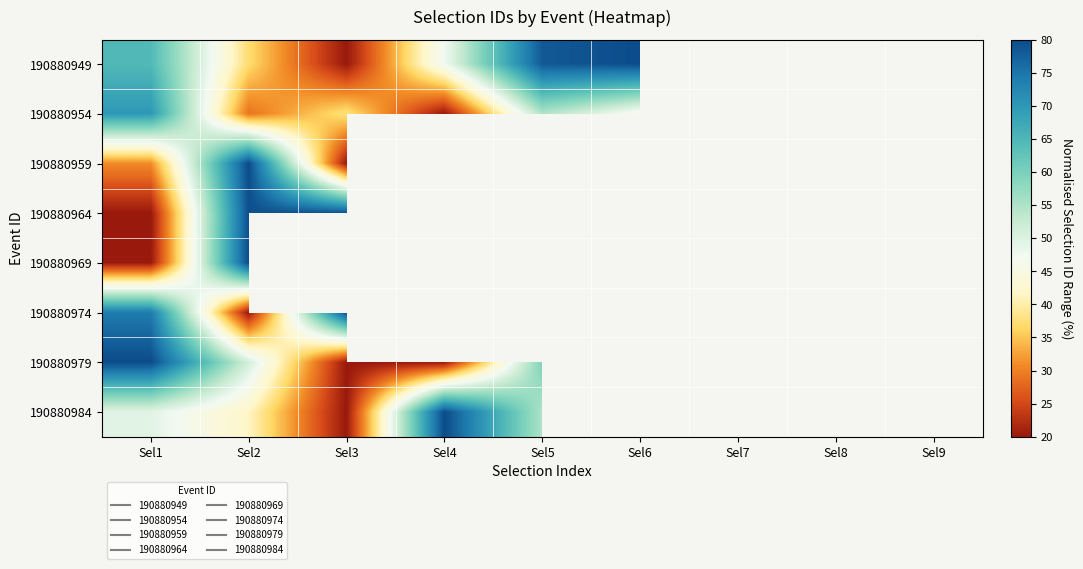

At which category does the chart reach its peak across all series?

Sel6